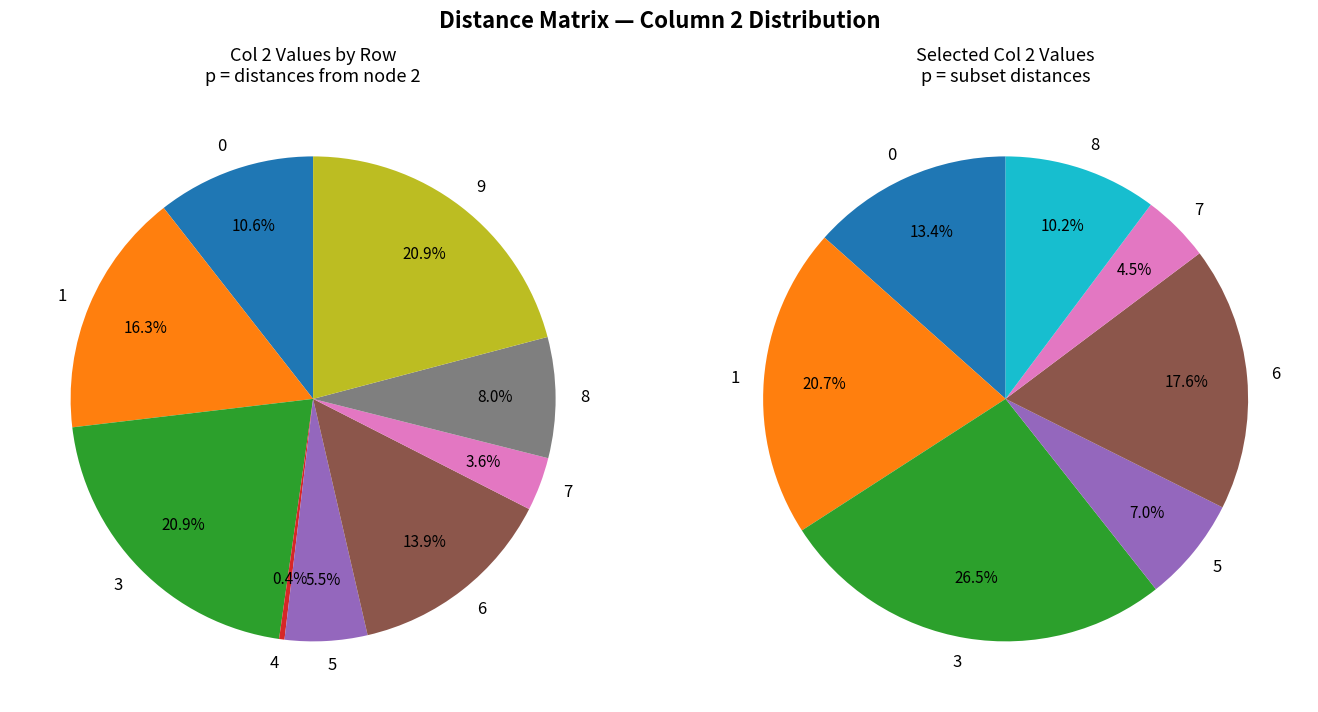

How many segments does this pie chart have?

10